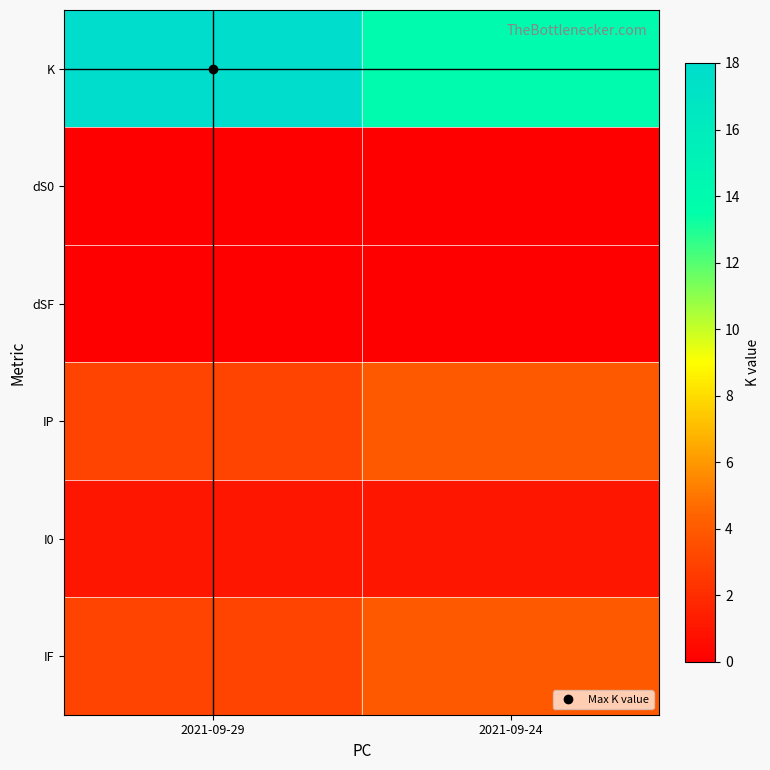

What is the maximum value shown in the chart?

18